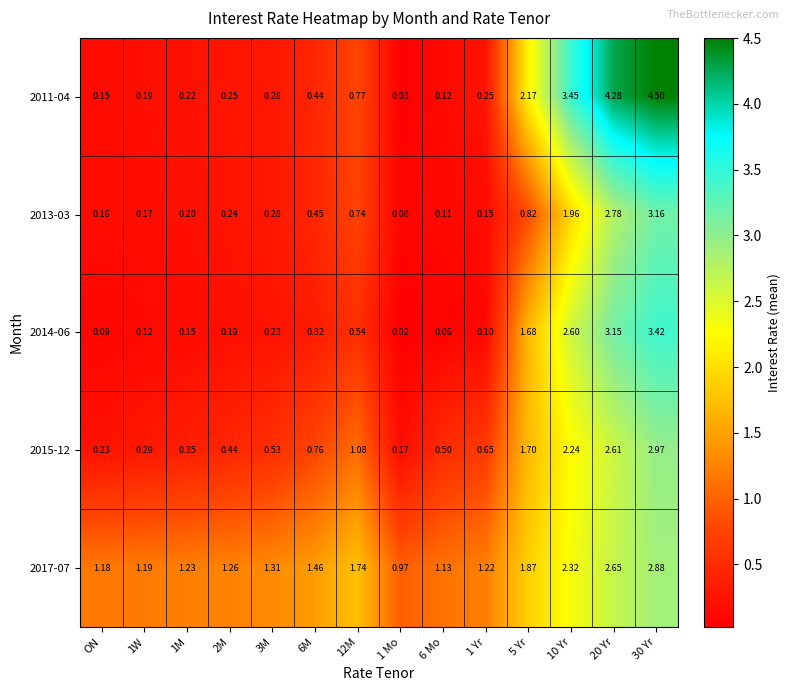

Which series changed the most between 1 Mo and 1 Yr?

2015-12